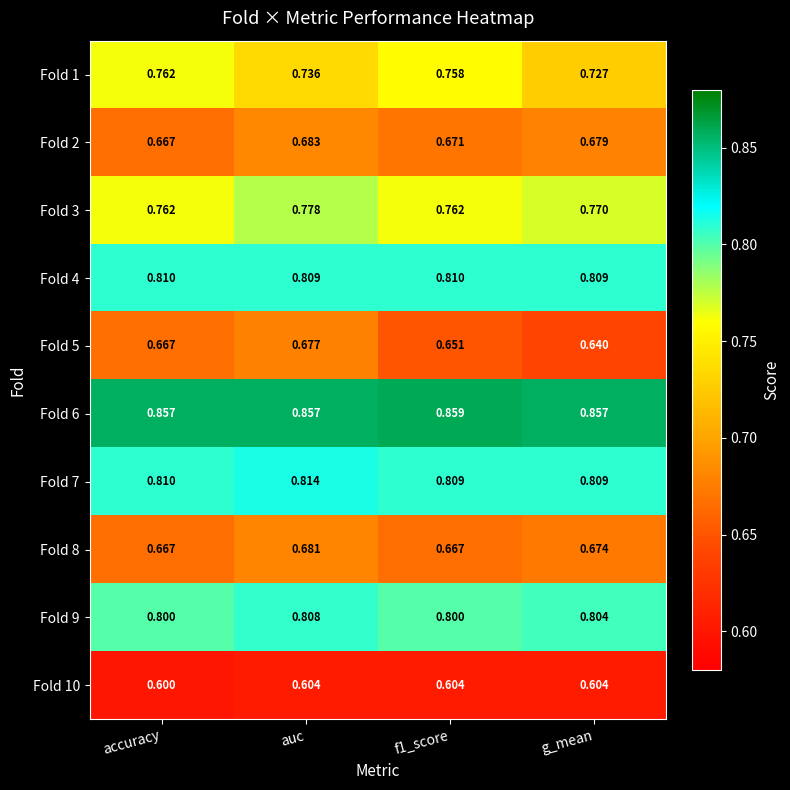

At which category is the sum across all series the highest?

auc